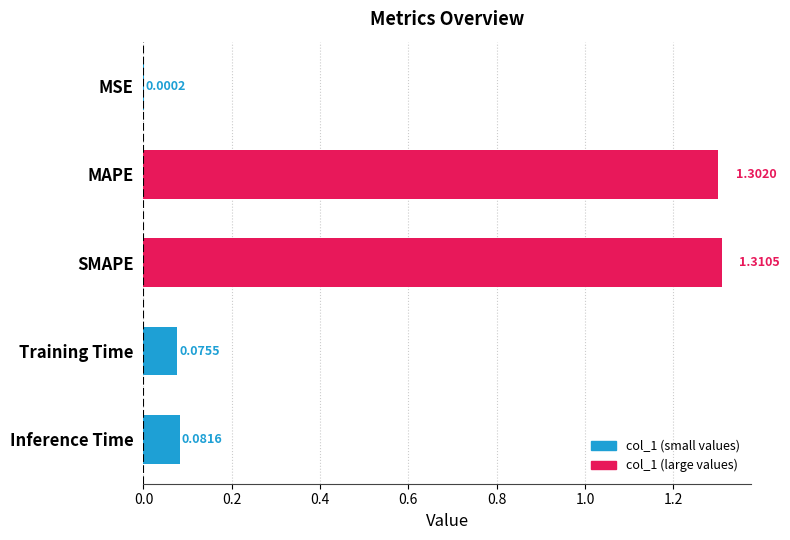

How many data points does each series have?

5